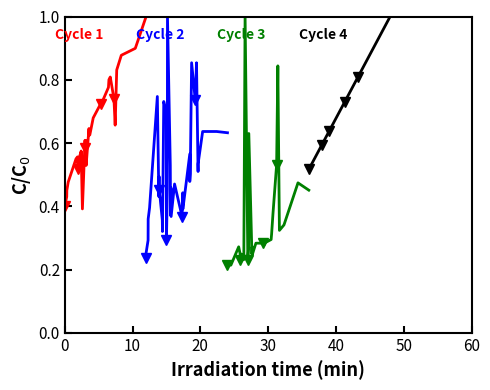

Which series has the largest range (max minus min)?

Cycle 3